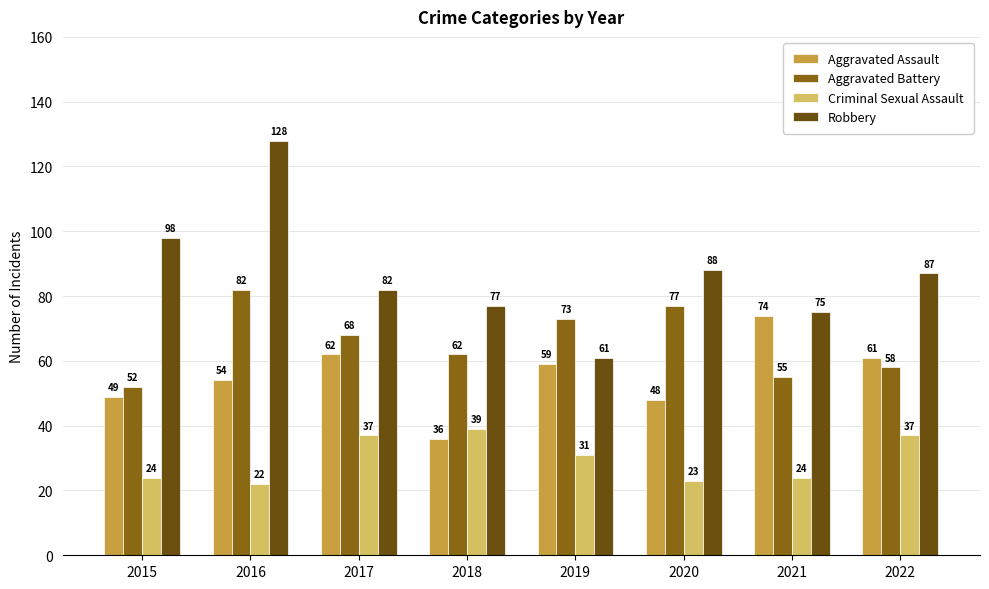

Which label corresponds to the smallest value in the chart?

2016